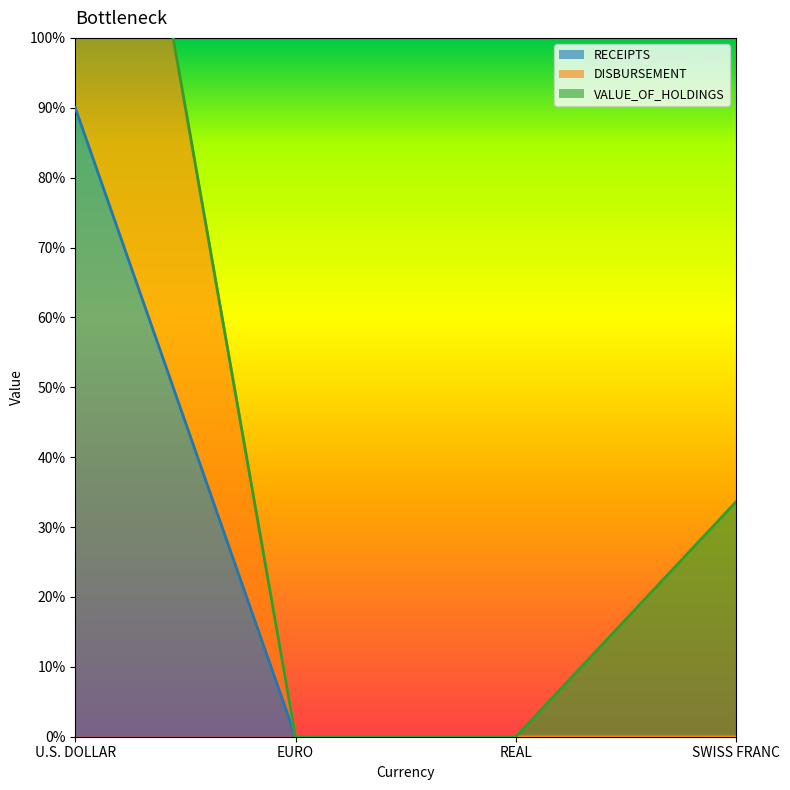

What is the average value of the RECEIPTS series?

2700000